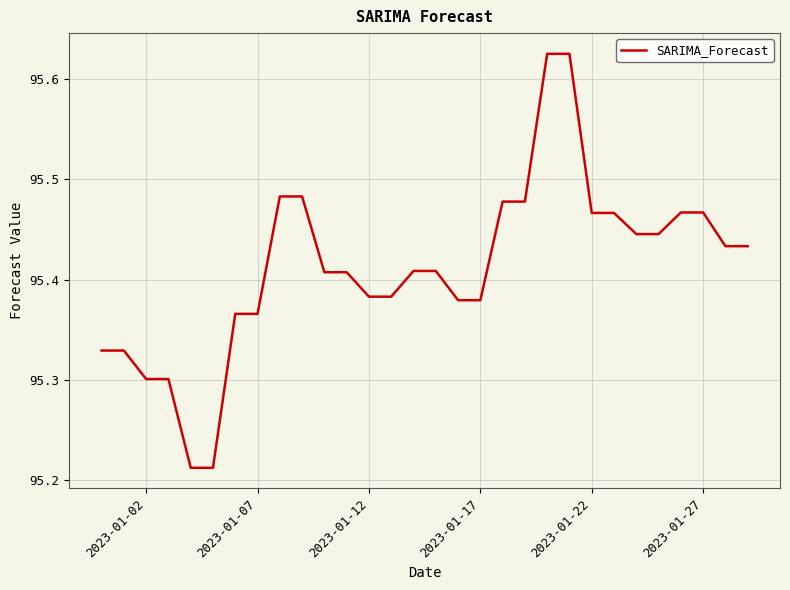

What is the difference between the maximum and minimum values?

0.4